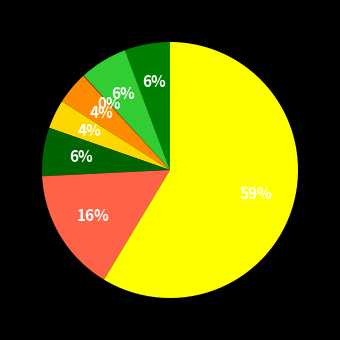

To the nearest percent, what is the average slice percentage?

12%